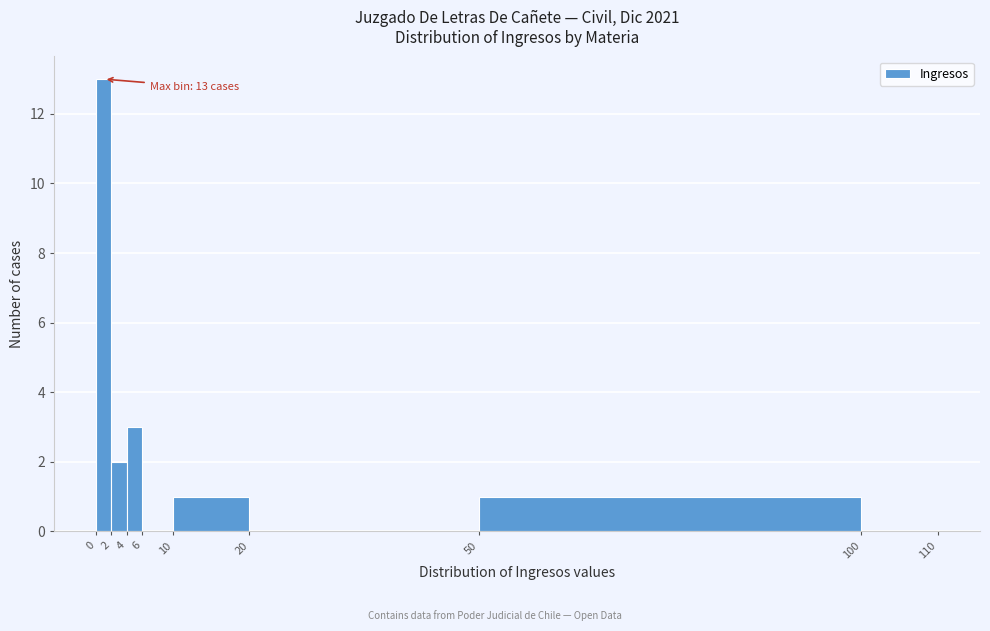

Over which range of the x-axis is the bar tallest?

0 to 2